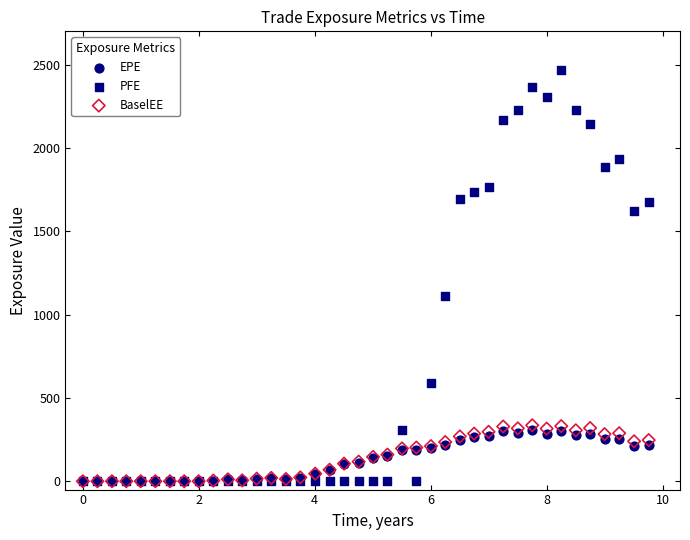

In the PFE series, what Y value is closest to 1232?

1111.9